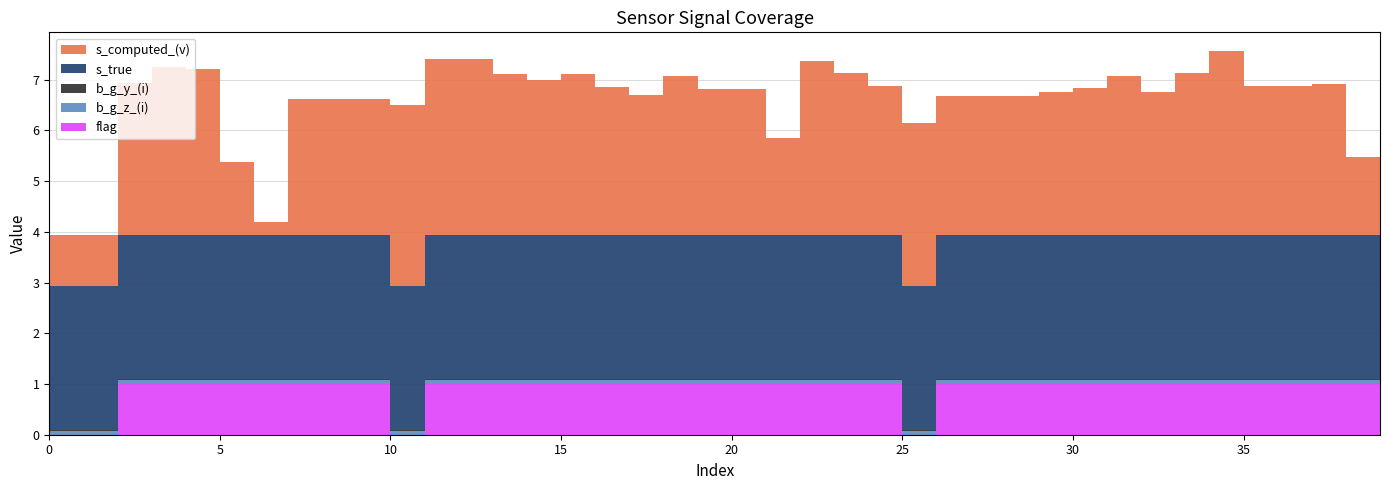

Reading left to right, extract all data points from this chart.

s_computed_(v): 1.0	1.0	3.0	3.3	3.3	1.4	0.3	2.7	2.7	2.7	3.6	3.5	3.5	3.2	3.1	3.2	2.9	2.8	3.1	2.9	2.9	1.9	3.4	3.2	2.9	3.2	2.8	2.8	2.8	2.8	2.9	3.1	2.8	3.2	3.6	2.9	2.9	3.0	1.5	1.1
s_true: 2.8	2.8	2.8	2.8	2.8	2.8	2.8	2.8	2.8	2.8	2.8	2.8	2.8	2.8	2.8	2.8	2.8	2.8	2.8	2.8	2.8	2.8	2.8	2.8	2.8	2.8	2.8	2.8	2.8	2.8	2.8	2.8	2.8	2.8	2.8	2.8	2.8	2.8	2.8	2.8
b_g_y_(i): 0.0	0.0	0.0	0.0	0.0	0.0	0.0	0.0	0.0	0.0	0.0	0.0	0.0	0.0	0.0	0.0	0.0	0.0	0.0	0.0	0.0	0.0	0.0	0.0	0.0	0.0	0.0	0.0	0.0	0.0	0.0	0.0	0.0	0.0	0.0	0.0	0.0	0.0	0.0	0.0
b_g_z_(i): 0.1	0.1	0.1	0.1	0.1	0.1	0.1	0.1	0.1	0.1	0.1	0.1	0.1	0.1	0.1	0.1	0.1	0.1	0.1	0.1	0.1	0.1	0.1	0.1	0.1	0.1	0.1	0.1	0.1	0.1	0.1	0.1	0.1	0.1	0.1	0.1	0.1	0.1	0.1	0.1
flag: 0.0	0.0	1.0	1.0	1.0	1.0	1.0	1.0	1.0	1.0	0.0	1.0	1.0	1.0	1.0	1.0	1.0	1.0	1.0	1.0	1.0	1.0	1.0	1.0	1.0	0.0	1.0	1.0	1.0	1.0	1.0	1.0	1.0	1.0	1.0	1.0	1.0	1.0	1.0	1.0